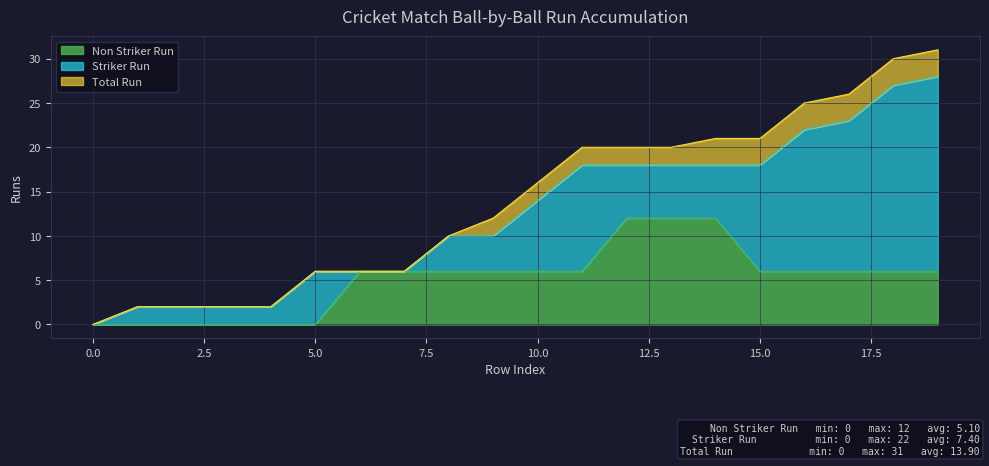

True or false: Striker Run has more than 0 interior local peaks.

True